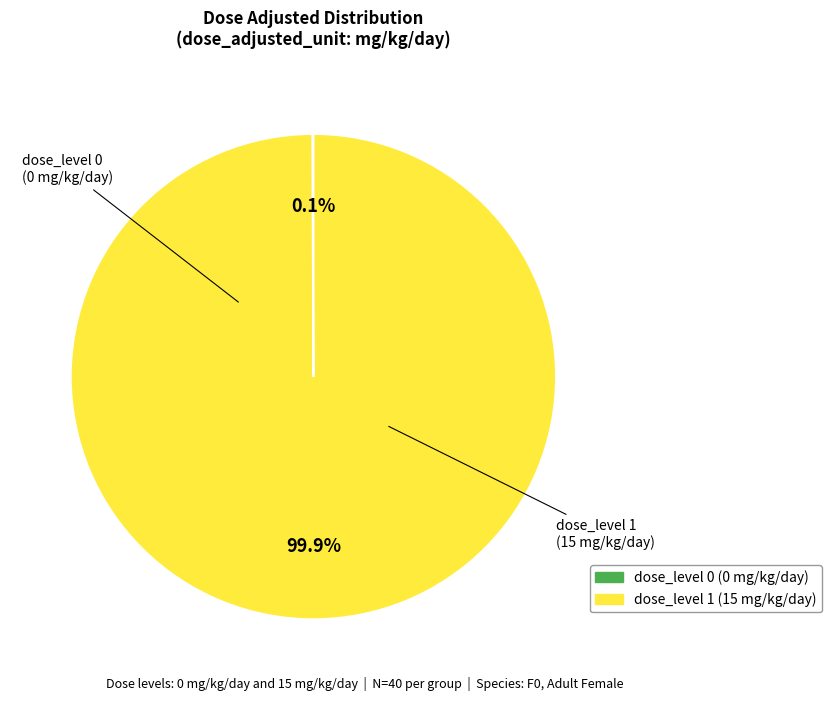

Is there any slice that represents more than half of the pie?

Yes